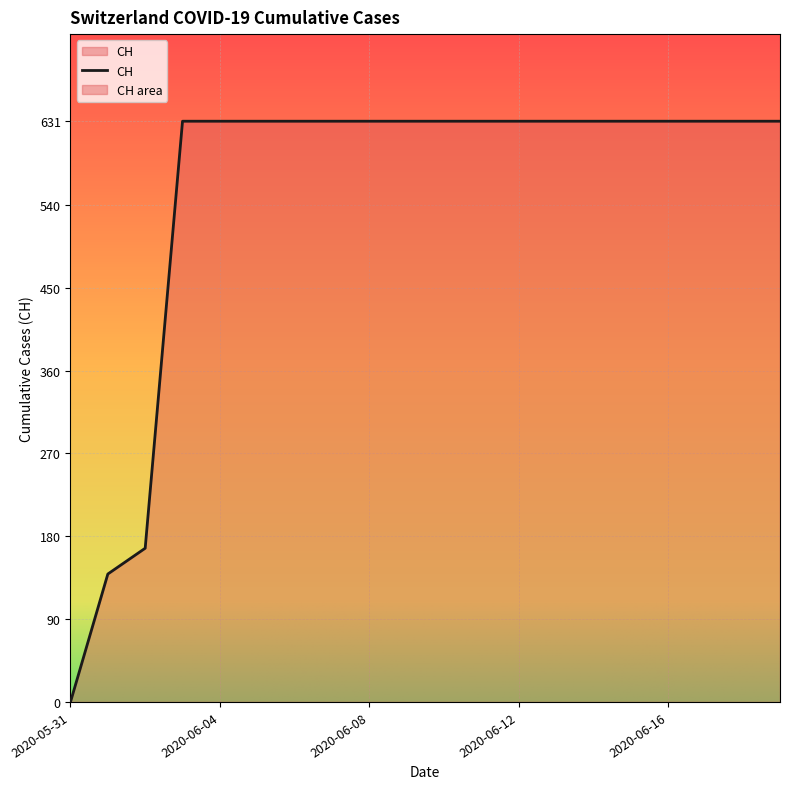

What is the maximum value shown in the chart?

631